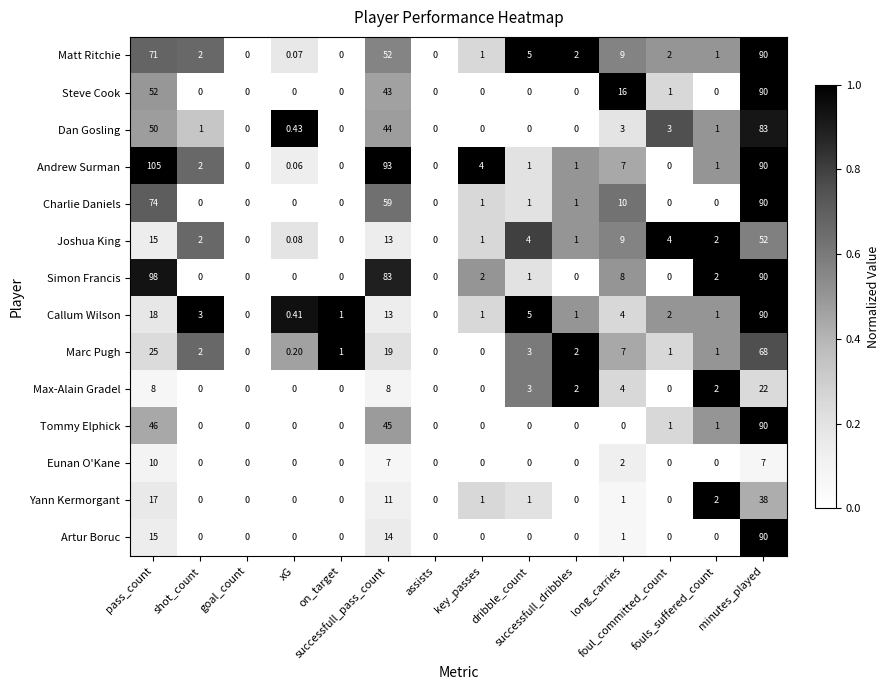

Which series has the largest range (max minus min)?

Andrew Surman